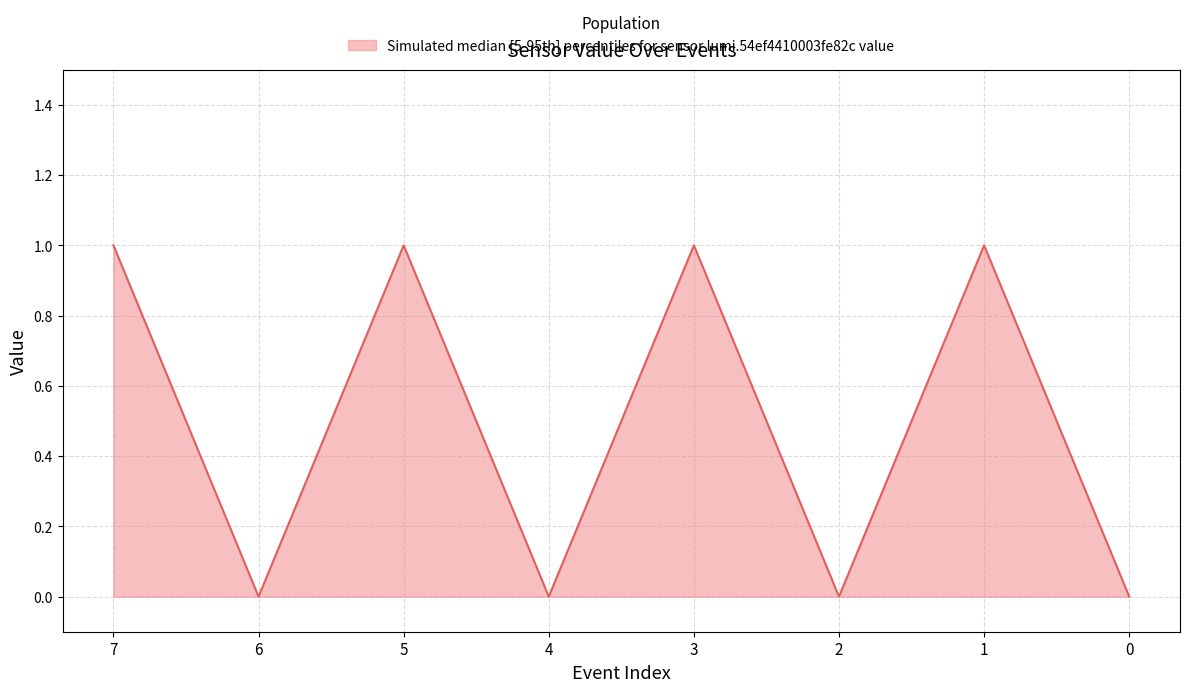

Which has a higher value, 6 or 3?

3